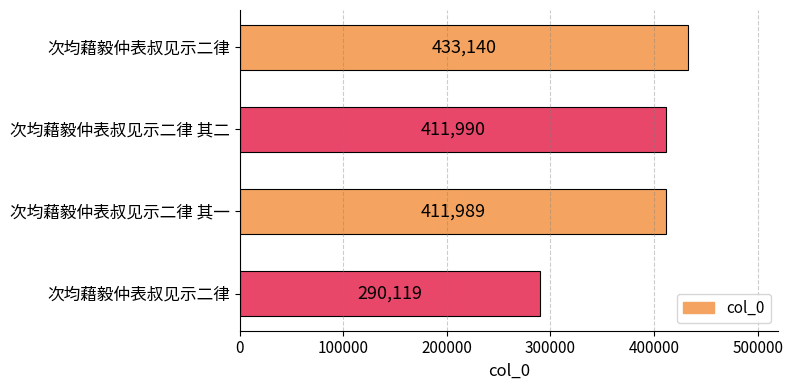

How many series are shown in this chart?

1